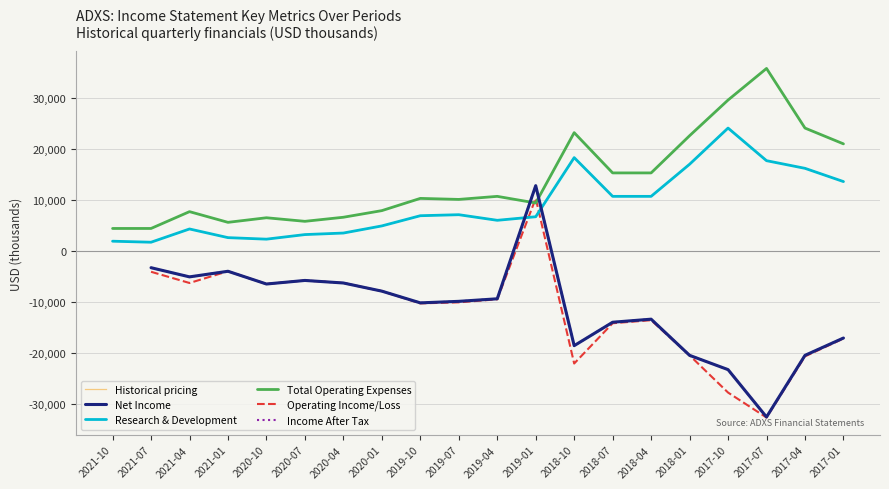

How many values in the Income After Tax series are below -10200?

8